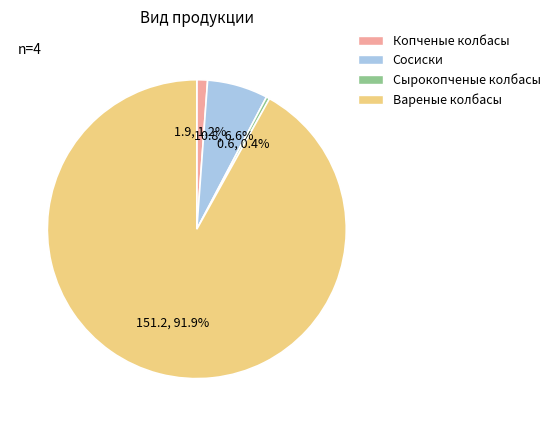

Which slice represents more than half of the pie?

Вареные колбасы